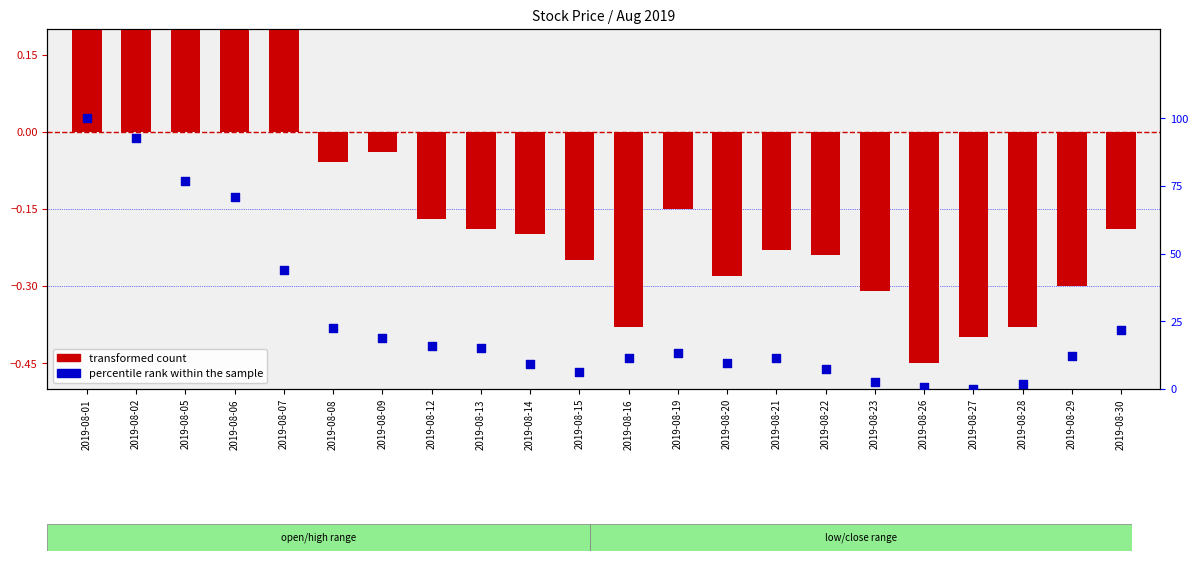

Is the value of transformed count at 2019-08-22 greater than the value of percentile rank within the sample at 2019-08-12?

No